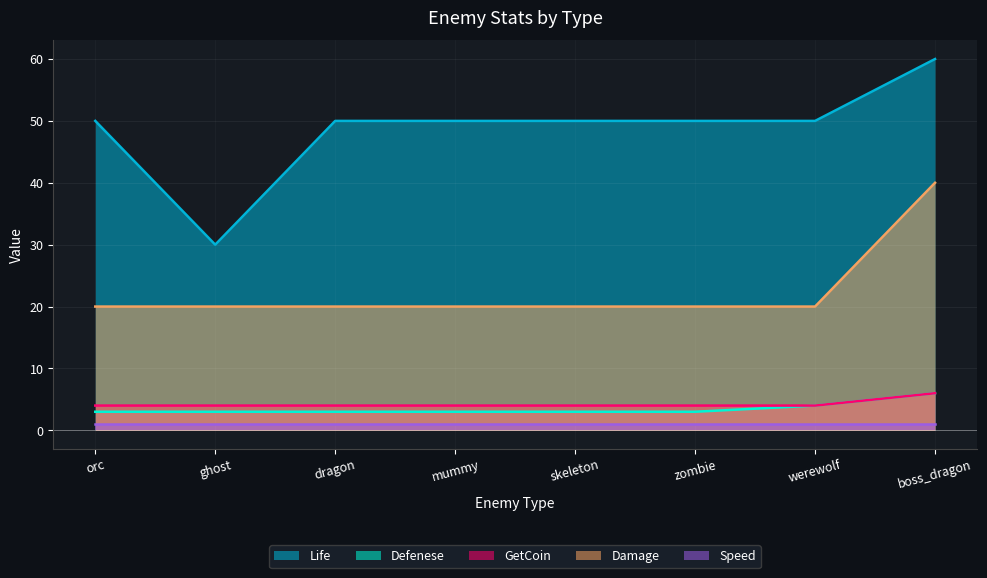

At which category is the sum across all series the highest?

boss_dragon